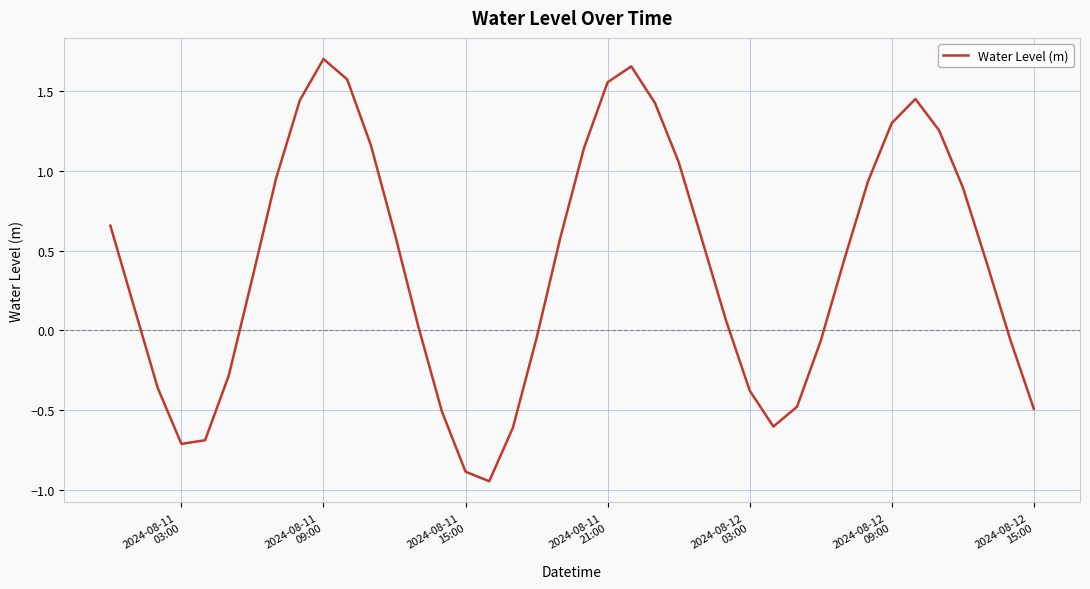

What is the difference between the maximum and minimum values?

2.6